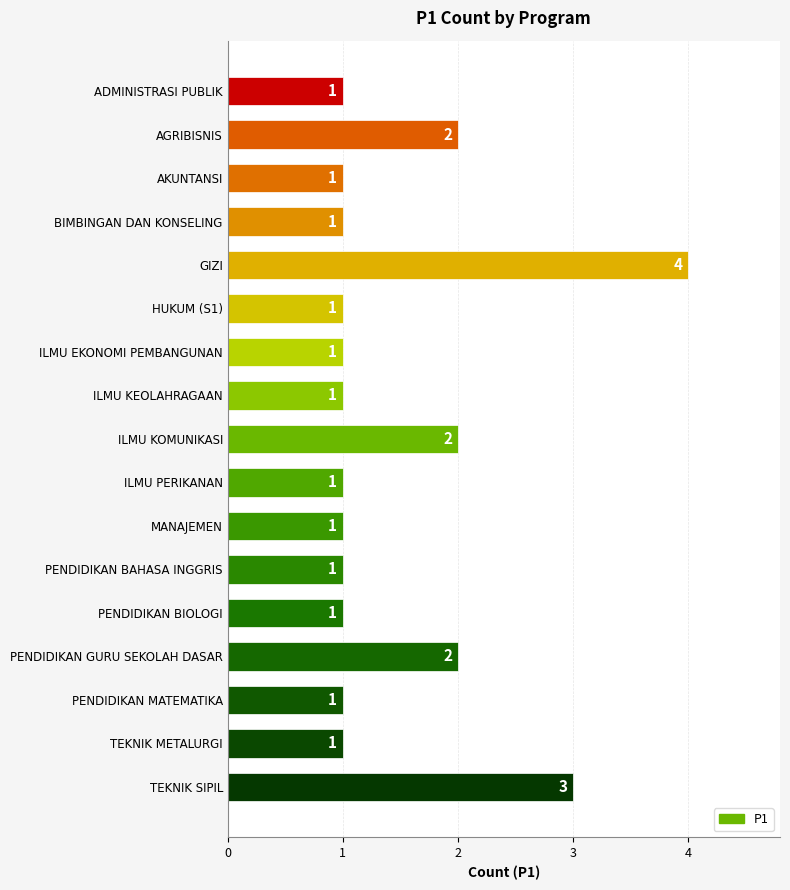

What is the change in value from ILMU KOMUNIKASI to GIZI?

+2